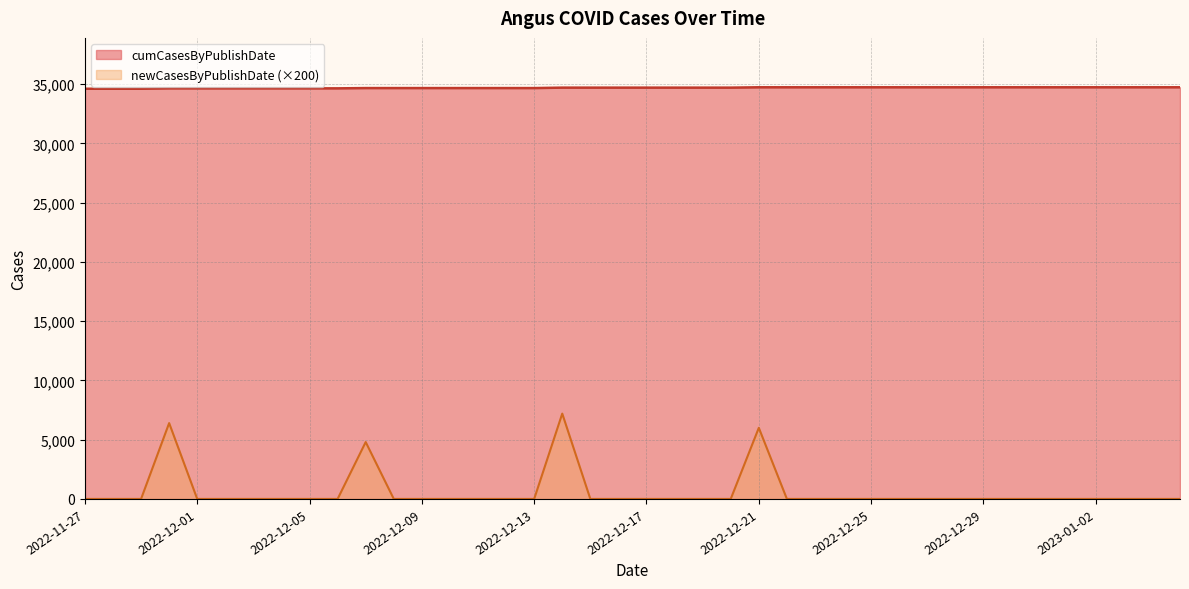

The value of cumCasesByPublishDate at 2022-12-09 is 34670. True or false?

True